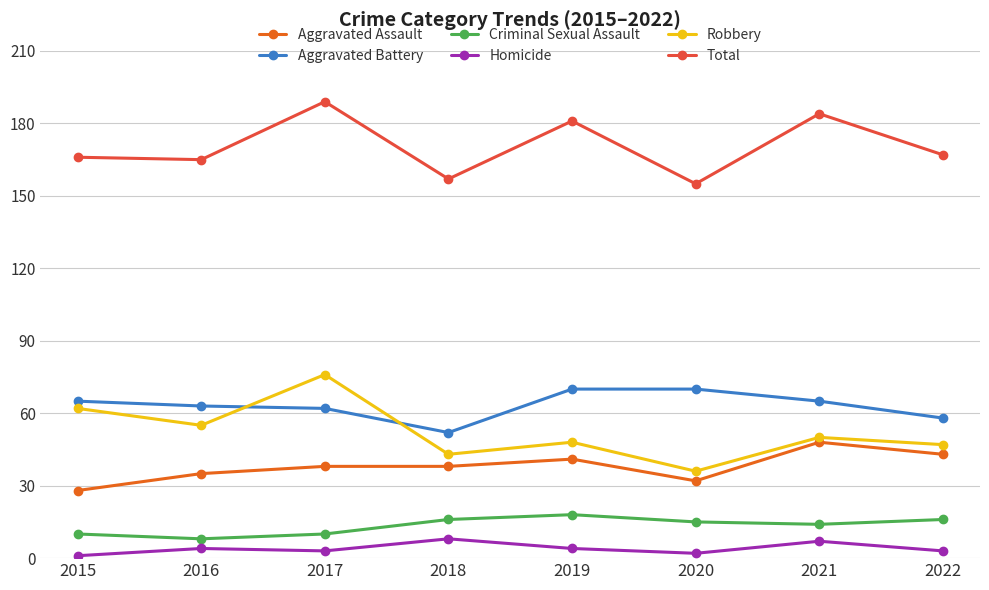

True or false: Aggravated Assault and Total intersect in this chart.

False